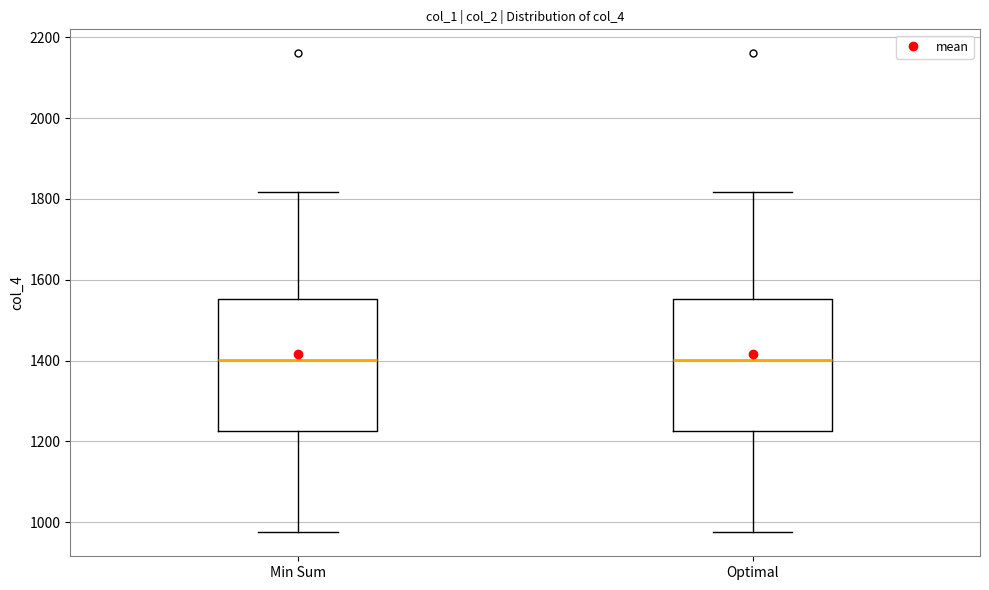

Where does the upper whisker of the box for Min Sum end on the y-axis? The values are not printed on the chart, so give them approximately, as read against the axis.

1820